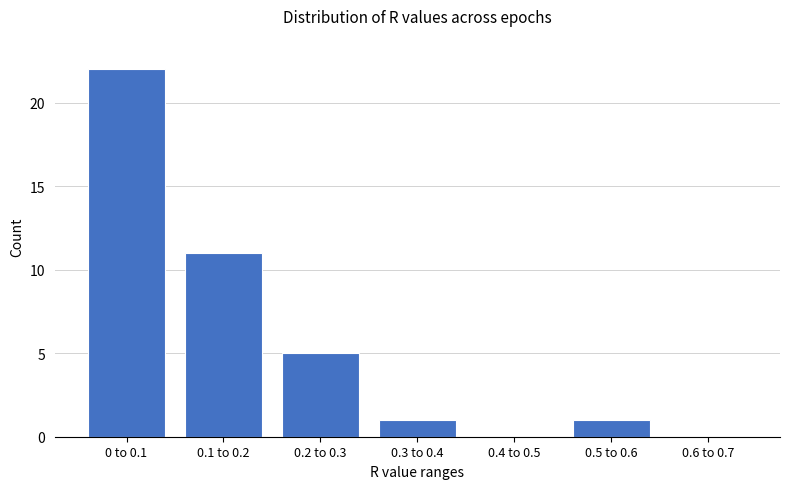

Reading left to right, list all the values displayed in this chart.

0 to 0.1=22	0.1 to 0.2=11	0.2 to 0.3=5	0.3 to 0.4=1	0.4 to 0.5=0	0.5 to 0.6=1	0.6 to 0.7=0